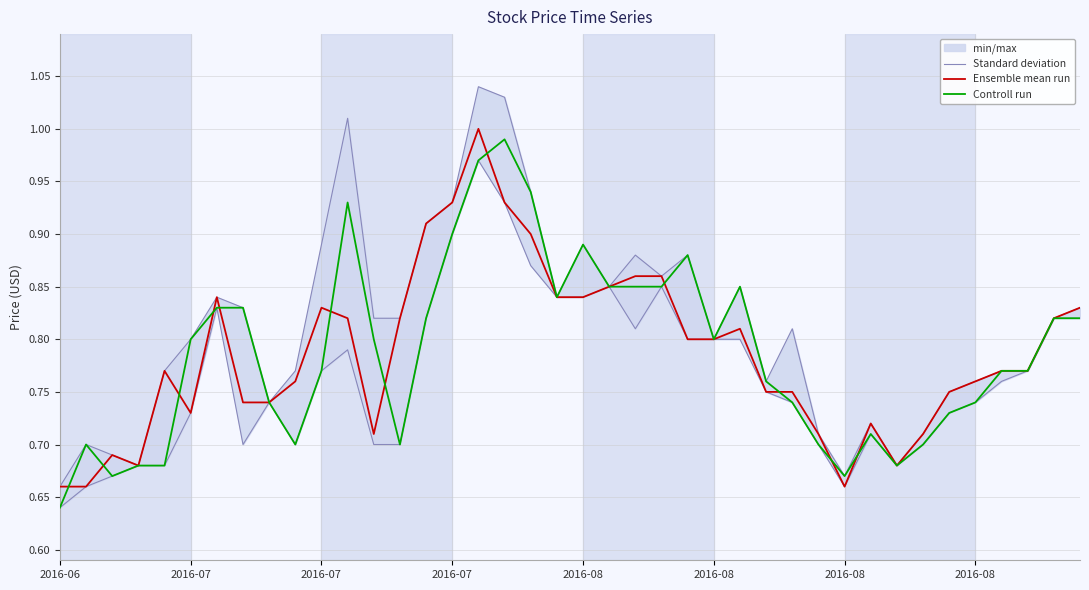

True or false: Standard deviation and Ensemble mean run cross at least once.

False